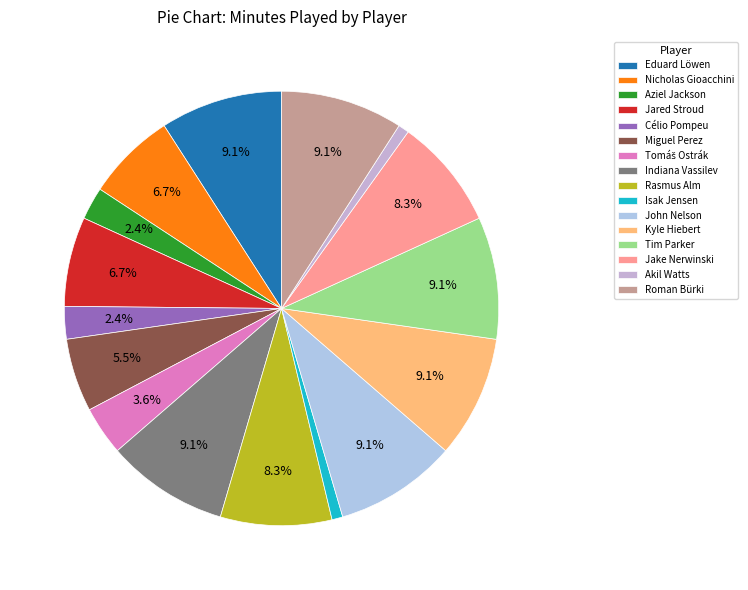

Does Nicholas Gioacchini account for over 50% of the chart?

No